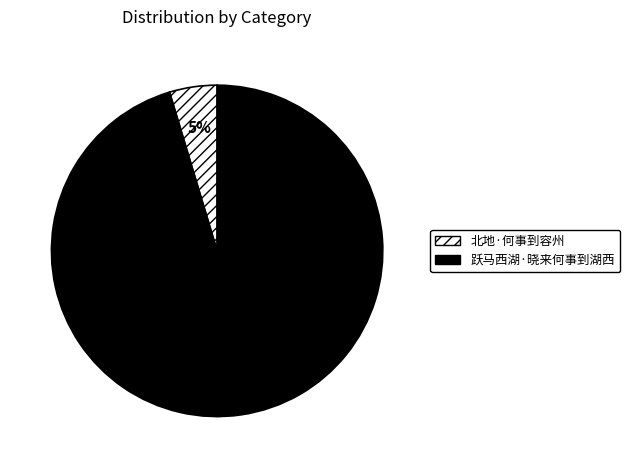

The 北地·何事到容州 slice represents 5% of the pie. True or false?

True